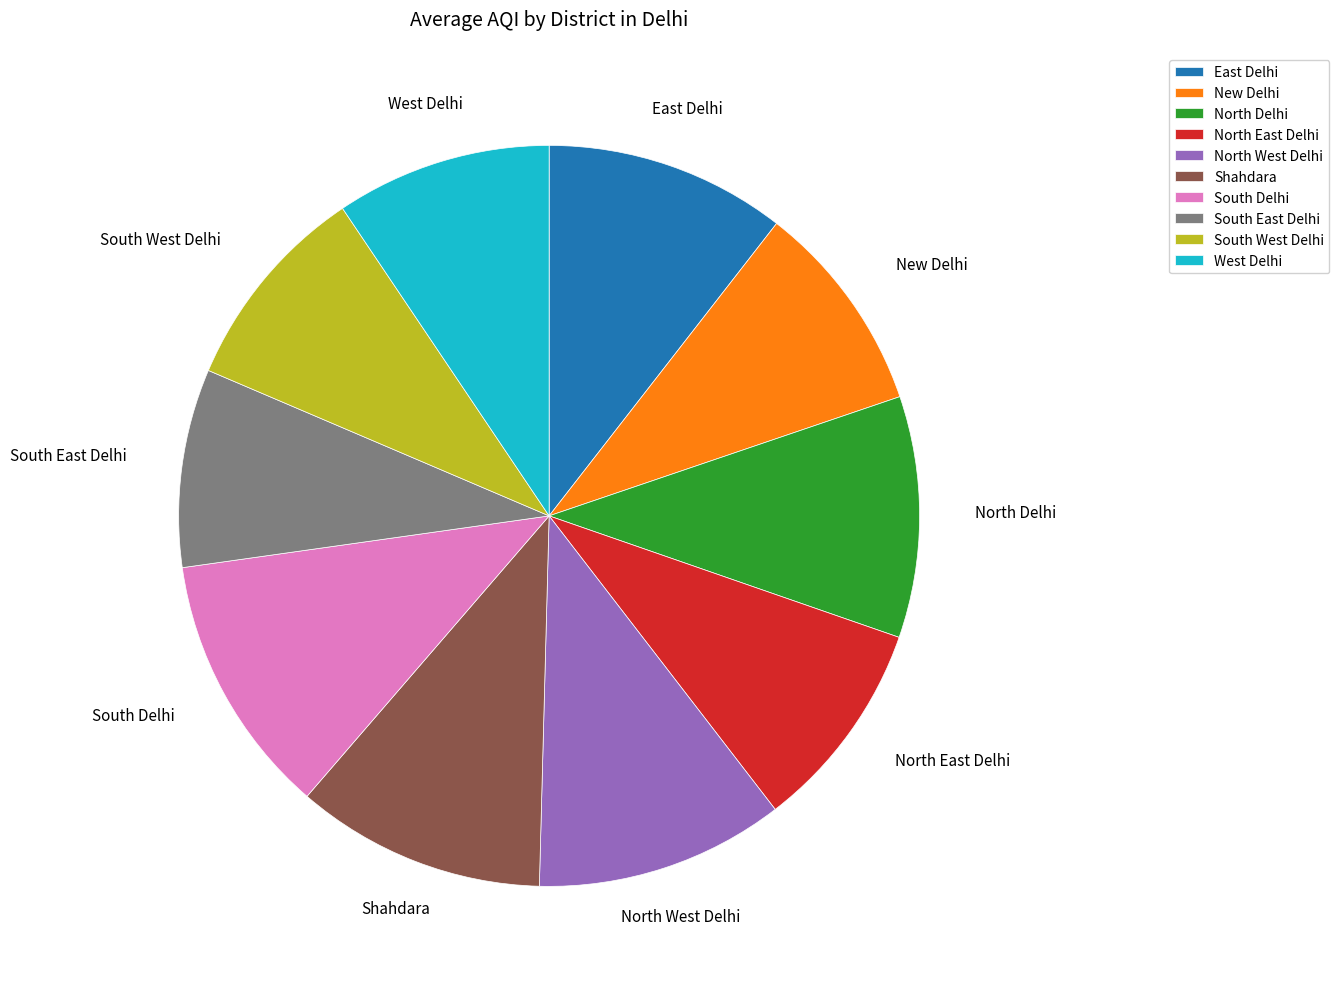

Is there a majority slice in this chart?

No